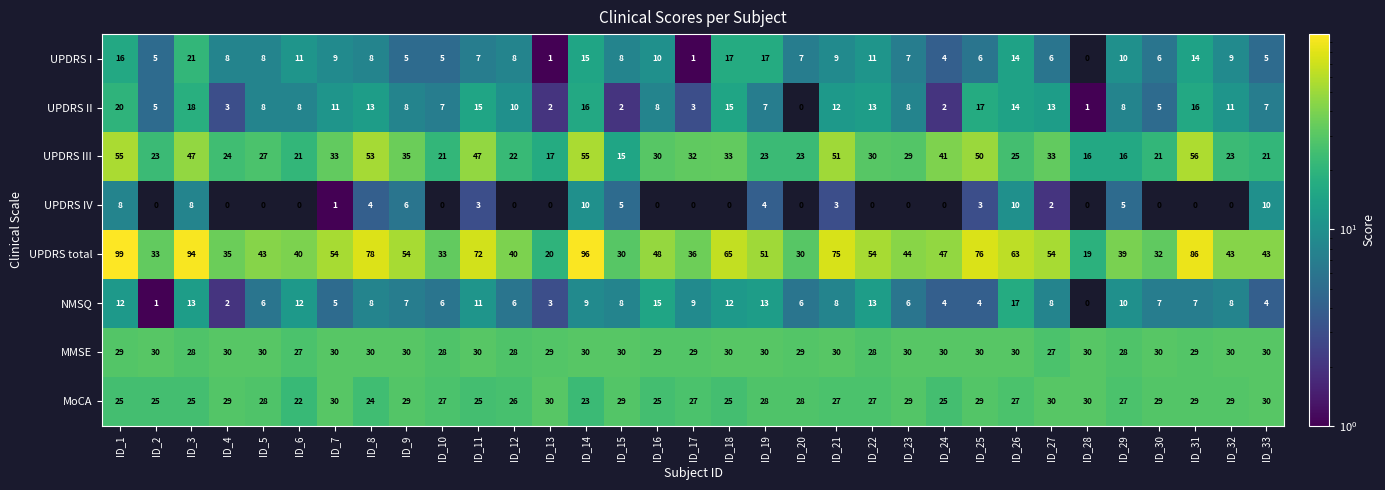

Is it true that UPDRS II equals 8 at ID_6?

True